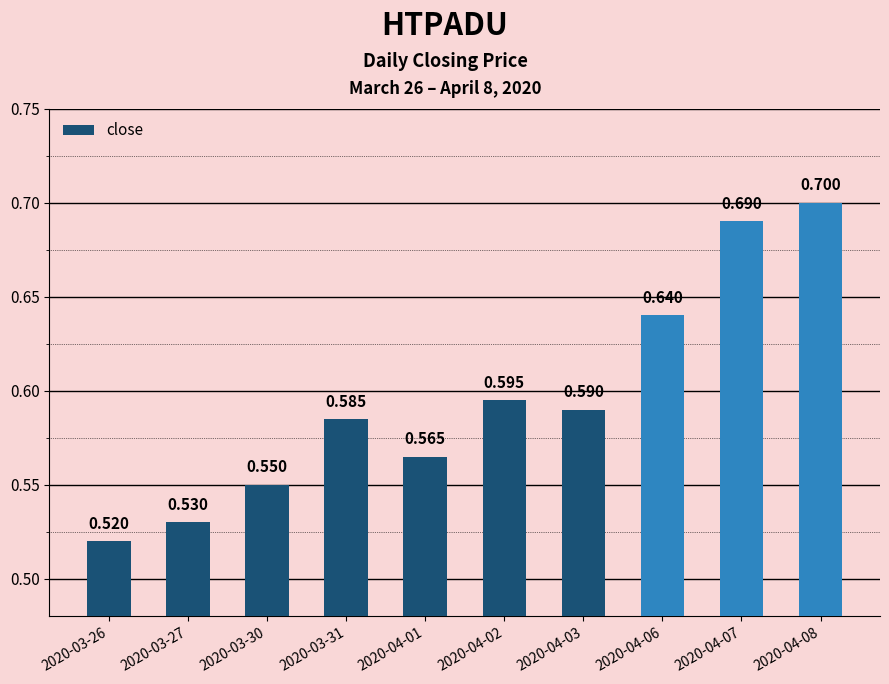

What is the minimum value shown in the chart?

0.5